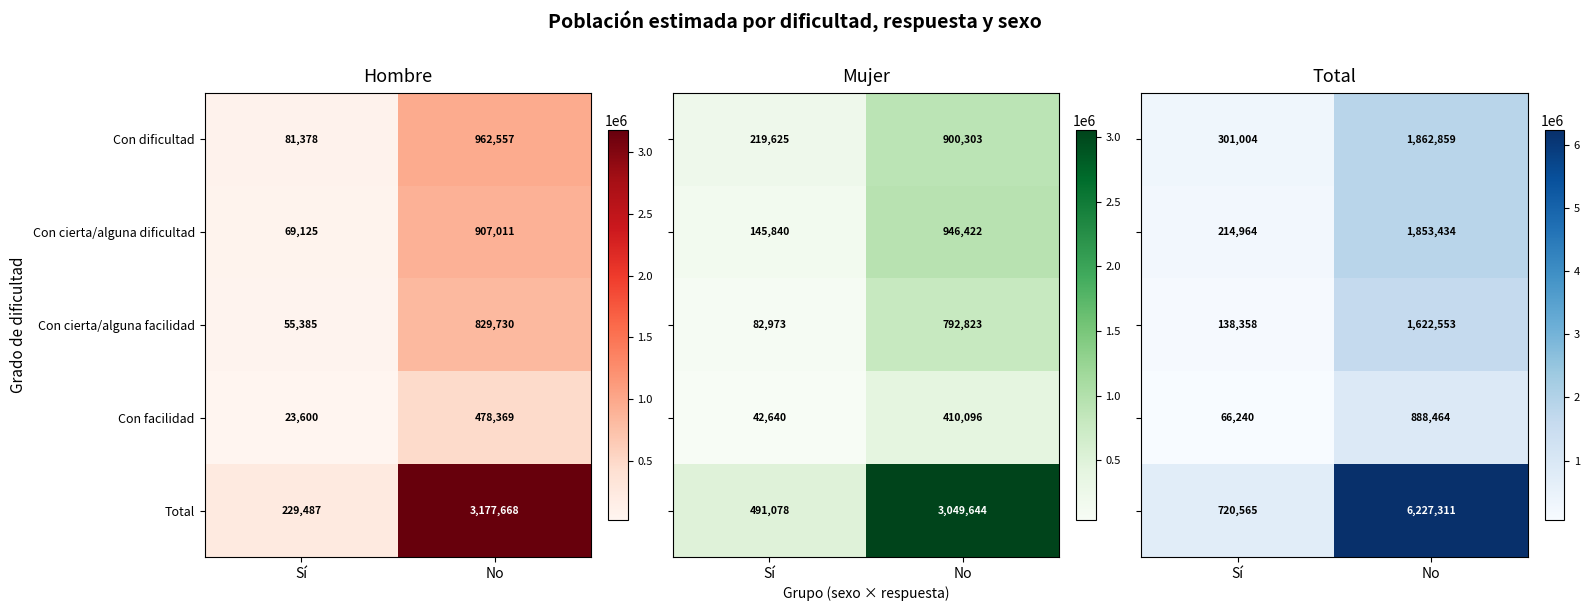

At which category is the sum across all series the highest?

No